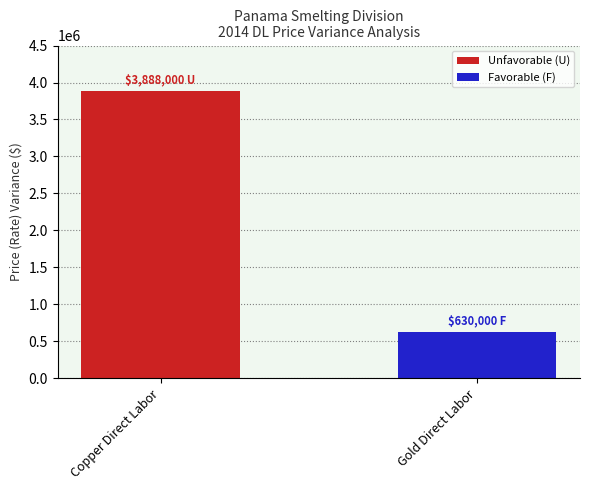

List the series in order of their overall mean, highest first.

Unfavorable (U), Favorable (F)